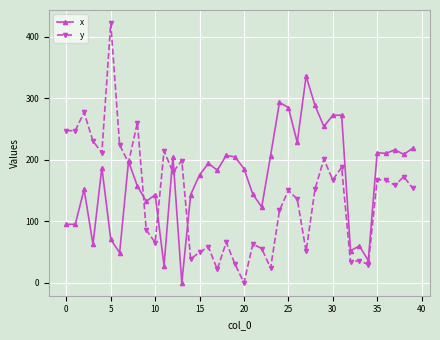

What is the value of the x point at the 21st from the left?

185.3